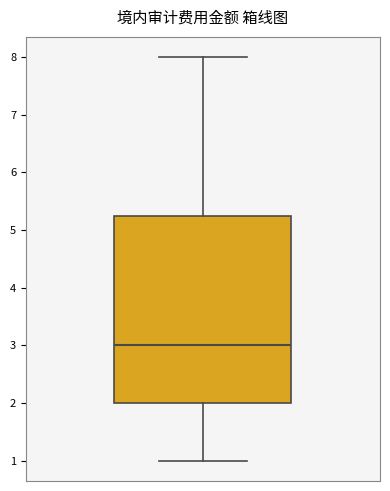

Transcribe this box plot: give where the median line is, the range the box spans, and where the two whiskers end, as read against the y-axis. The values are not printed on the chart, so give them approximately, as read against the axis.

median 3.0, box 2.0 to 5.3, whiskers 1.0 to 8.0